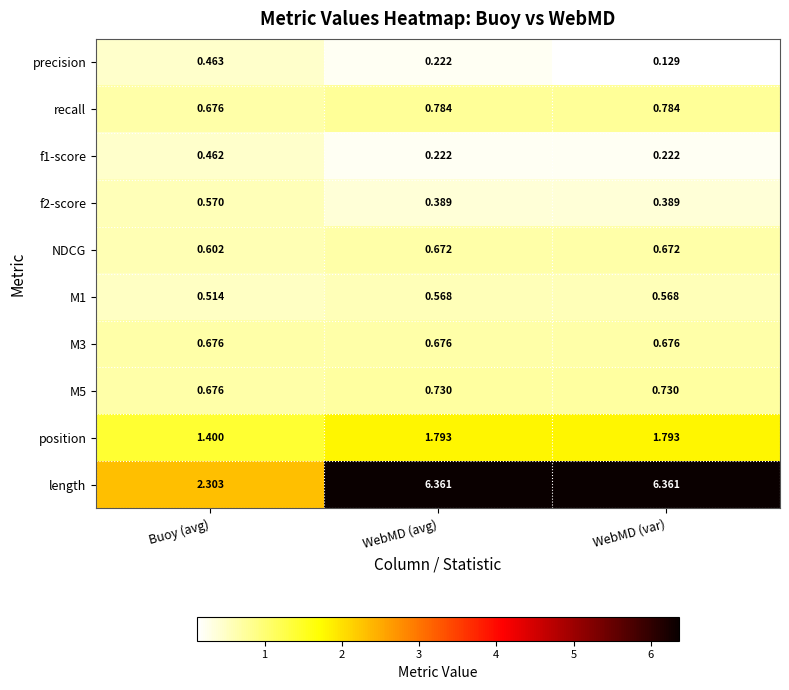

Which category has the lowest value in the recall series?

Buoy (avg)